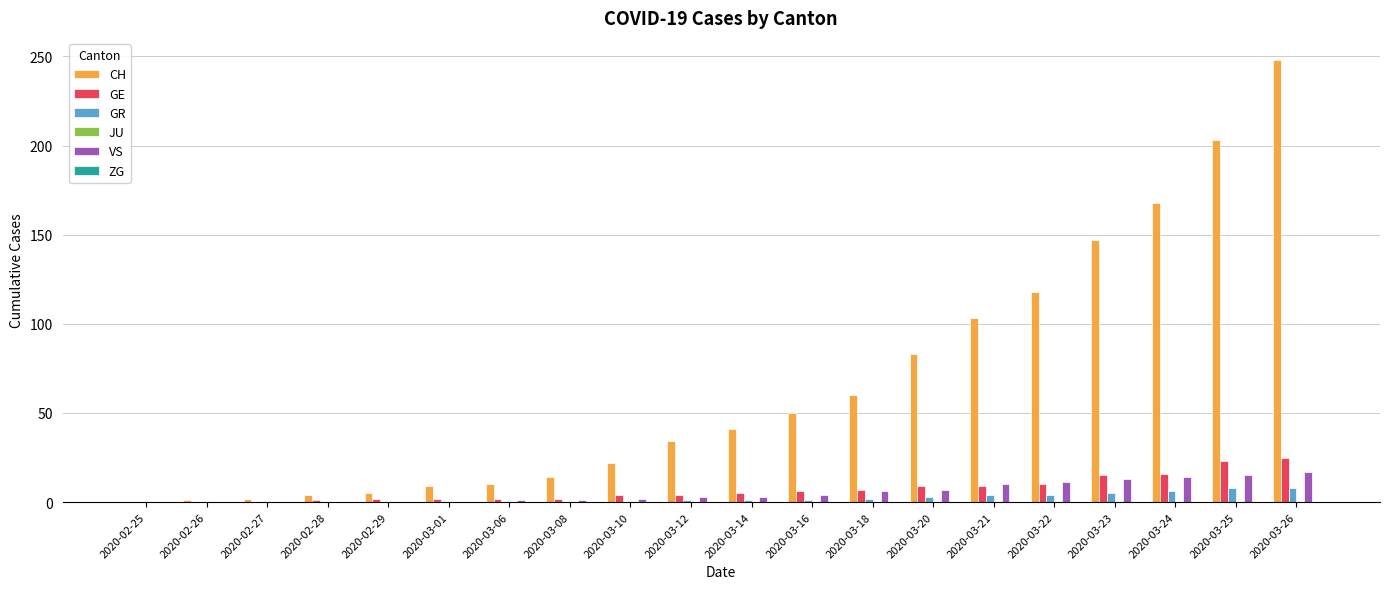

How many groups of bars are there?

20